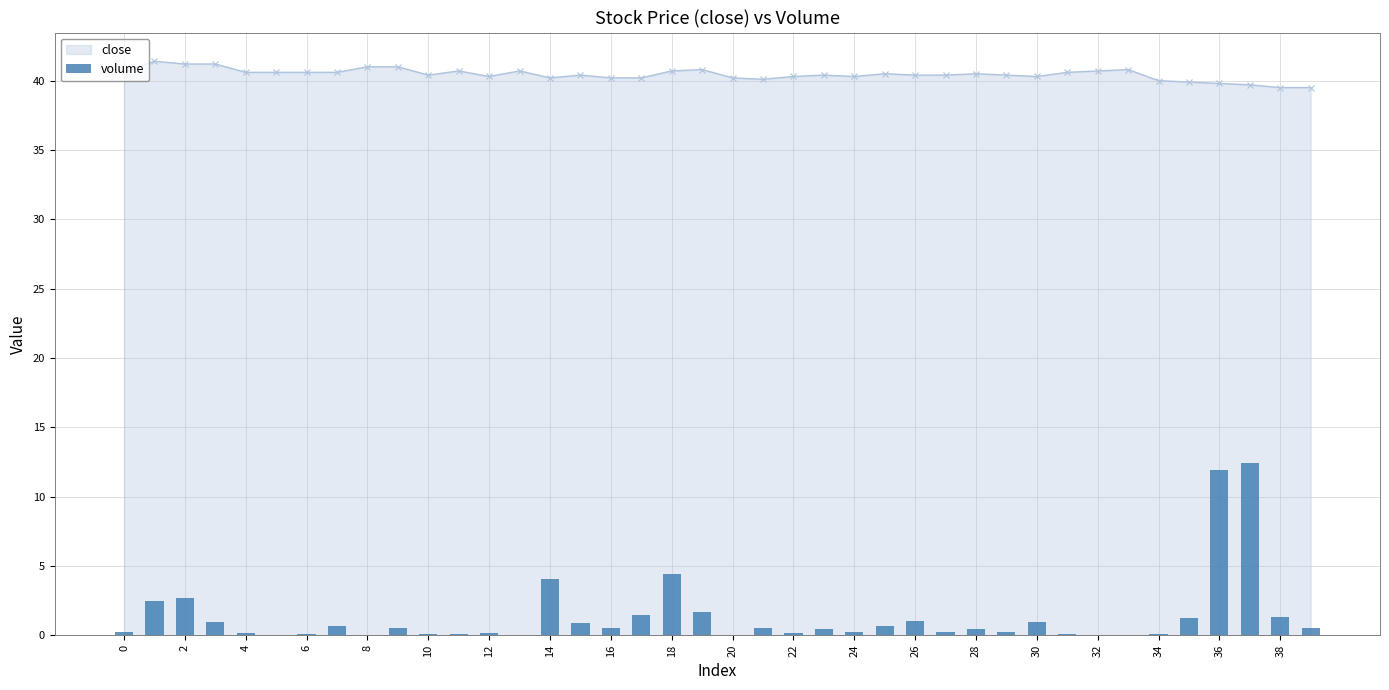

True or false: close has a value of 9.2 at 28.

False